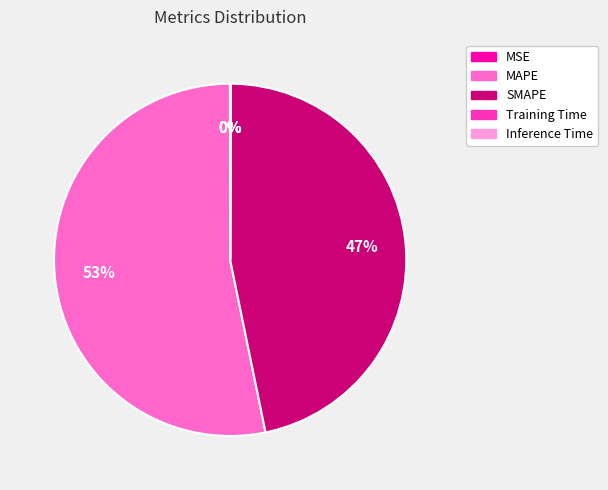

Is there any slice that represents more than half of the pie?

Yes